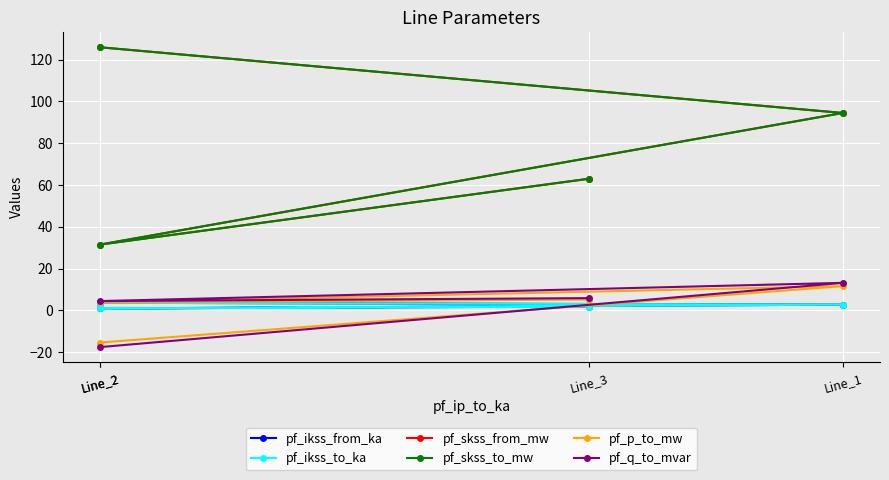

List the labels in order of pf_q_to_mvar value, largest first.

Line_1, Line_3, Line_2, Line_2